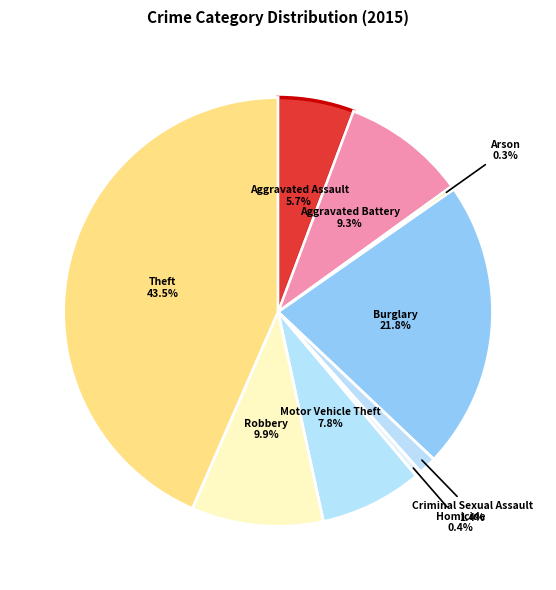

How many segments does this pie chart have?

9